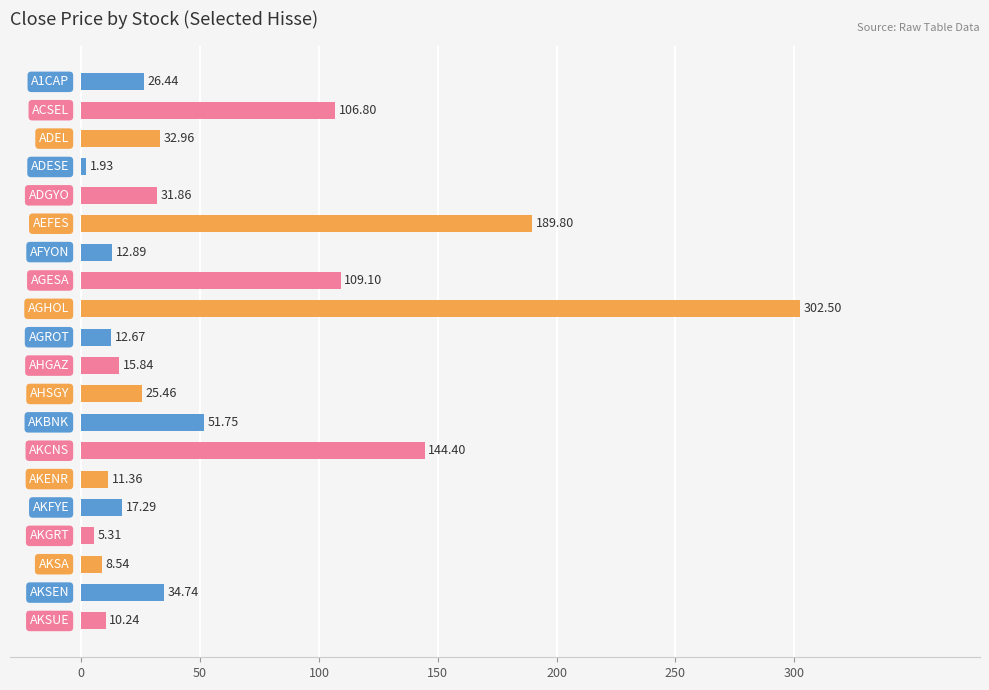

What is the average value?

57.6